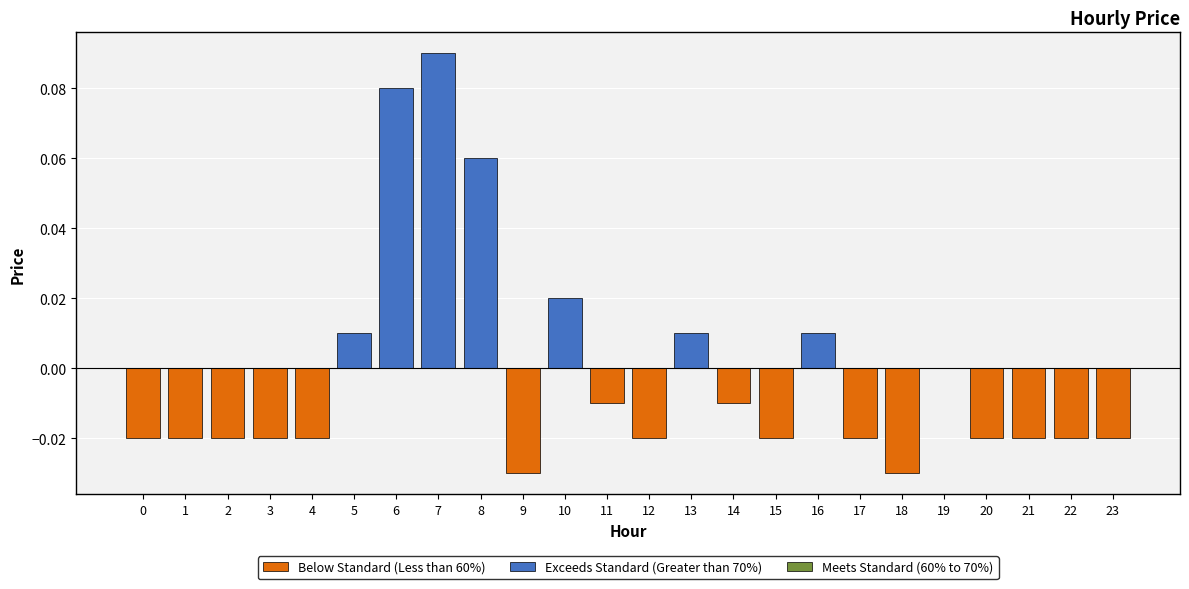

How many bars are there in total?

24